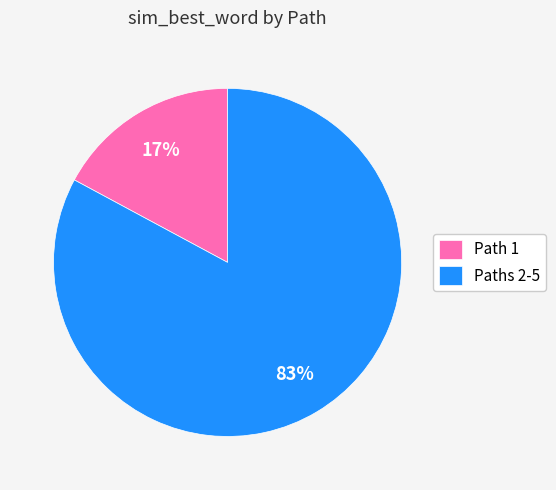

Which category has the biggest portion of the pie?

Paths 2-5